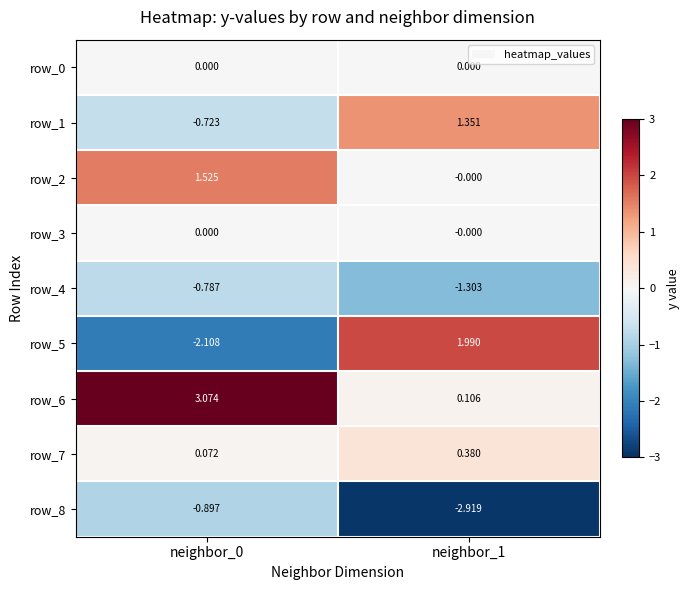

At which category does the chart reach its minimum across all series?

neighbor_1